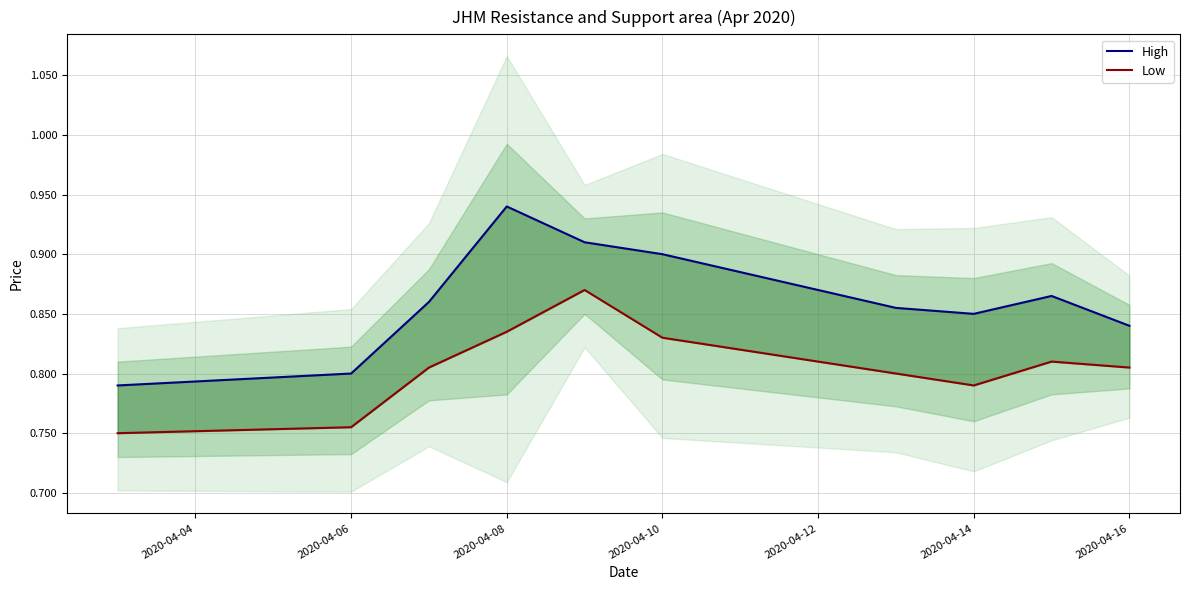

What is the sum of all High values?

8.6